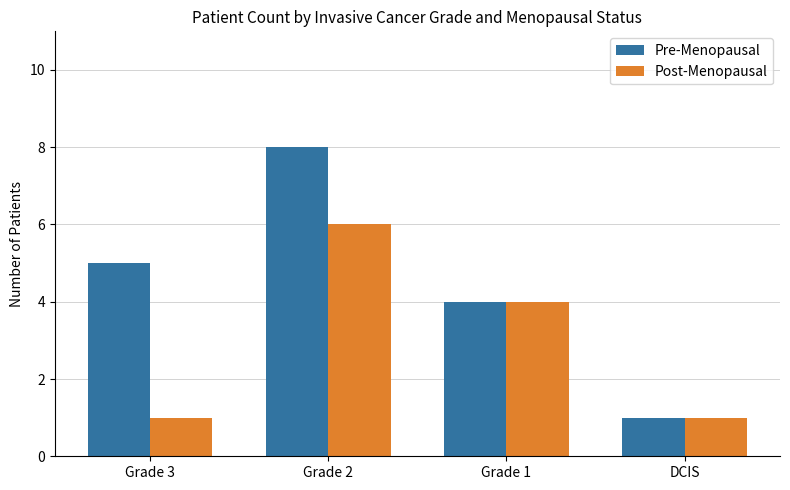

What is the label of the 4th bar from the right?

Grade 3